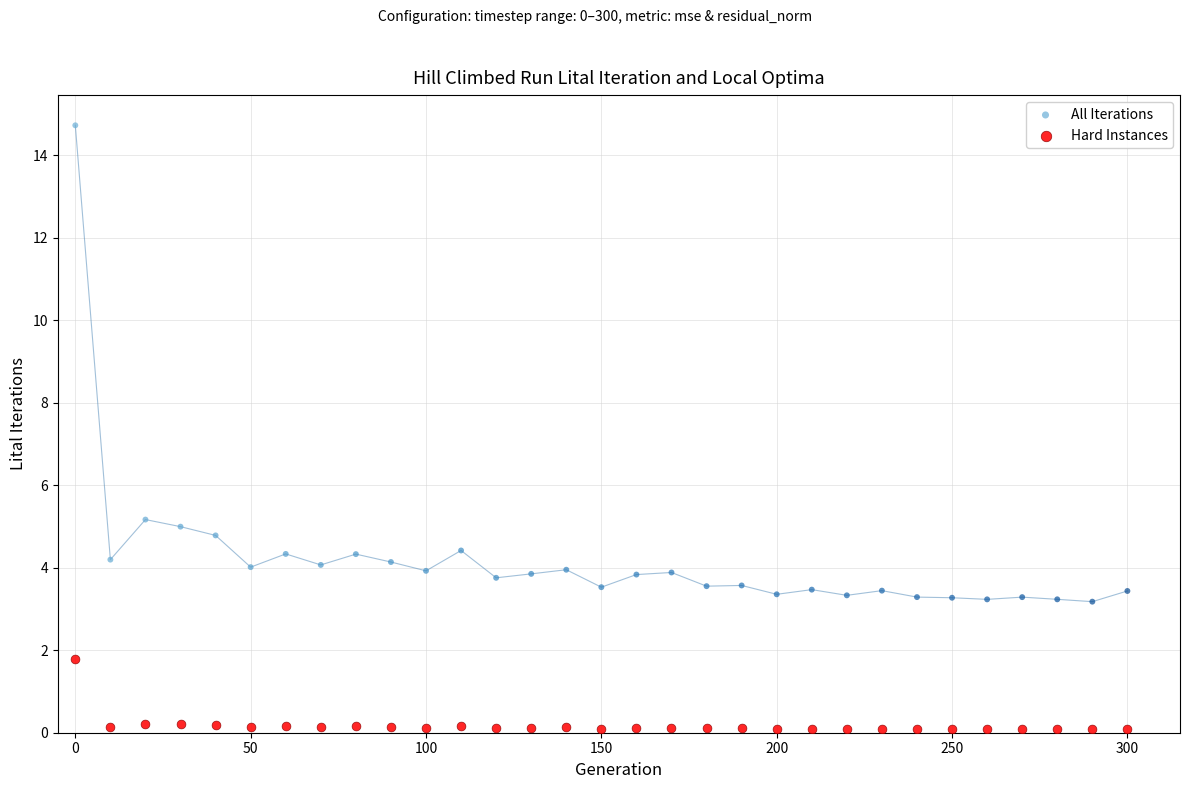

What are all the series names shown in the legend?

All Iterations, Hard Instances